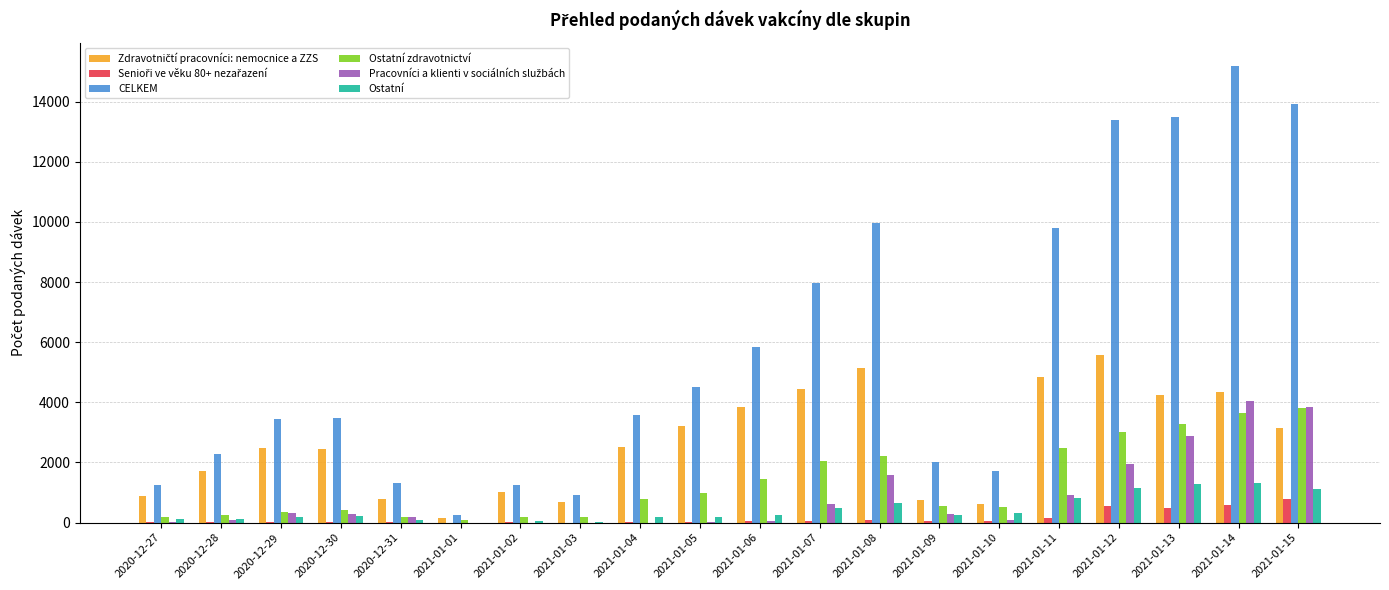

What is the greatest value displayed?

15191